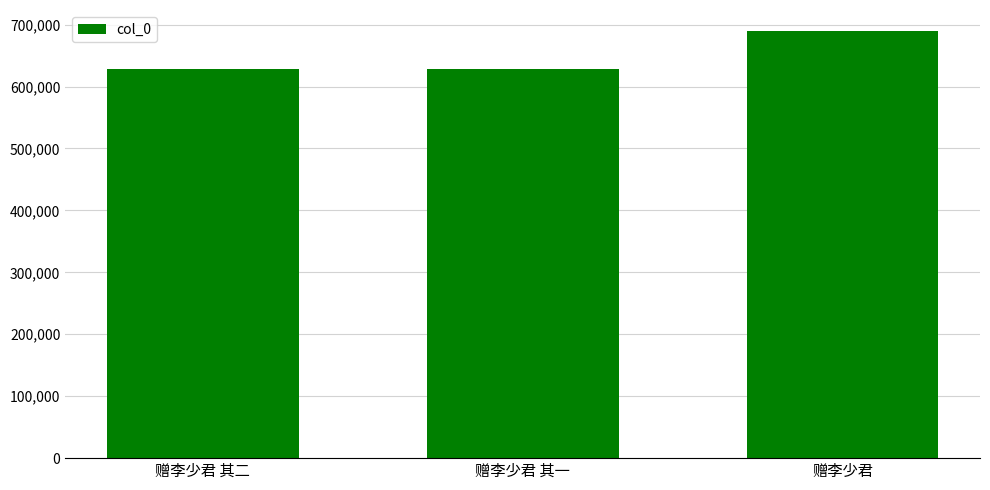

What is the sum of all values?

1946051